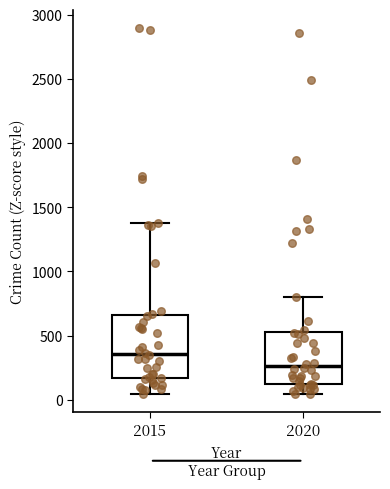

Reading left to right, transcribe this box plot: for each box, give where its median line is, the range the box spans, and where its two whiskers end, as read against the y-axis. The values are not printed on the chart, so give them approximately, as read against the axis.

2015: median 350, box 150 to 650, whiskers 50 to 1400
2020: median 250, box 100 to 550, whiskers 50 to 800